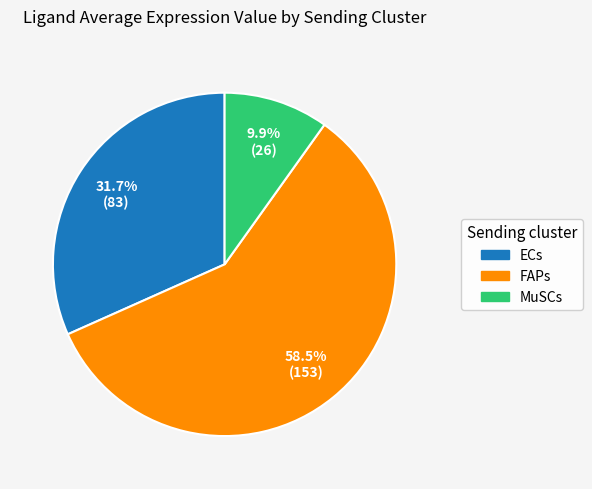

To the nearest percent, what is the difference between the largest and smallest slice percentages?

49%